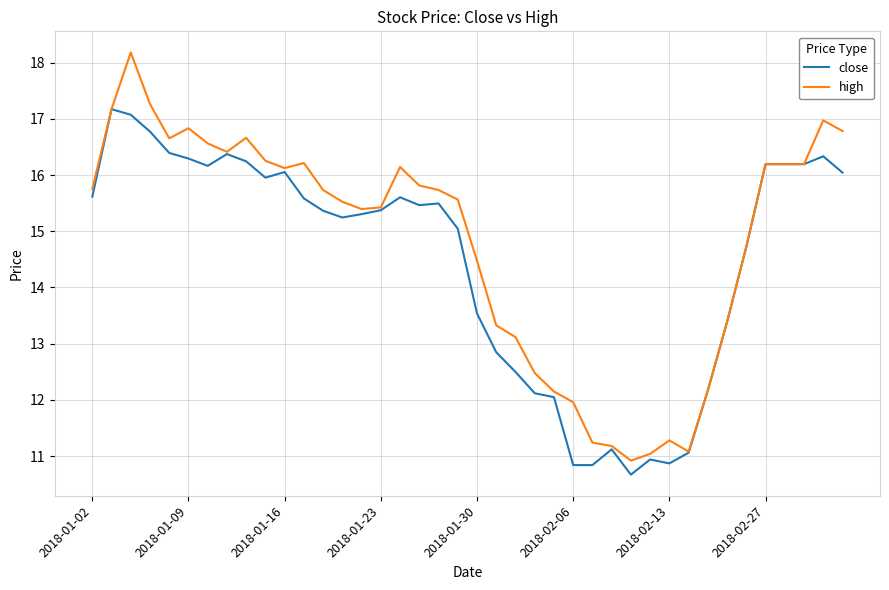

List the series in order of their peak value, highest first.

high, close